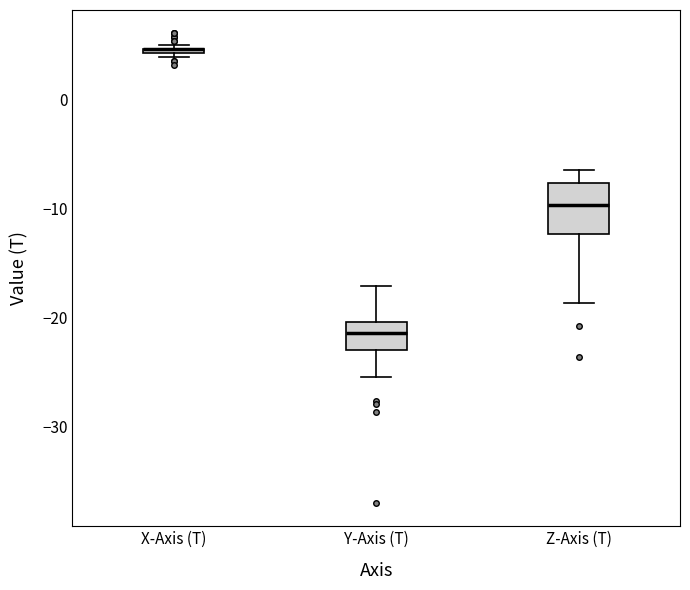

Where is the upper edge of the box for Z-Axis (T) on the y-axis? The values are not printed on the chart, so give them approximately, as read against the axis.

-8